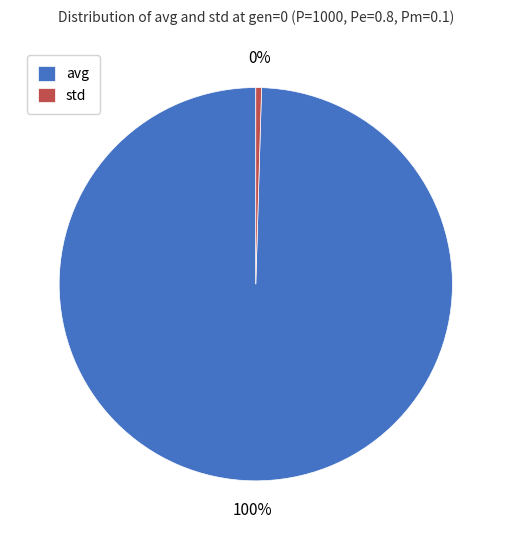

Does any single category account for the majority?

Yes